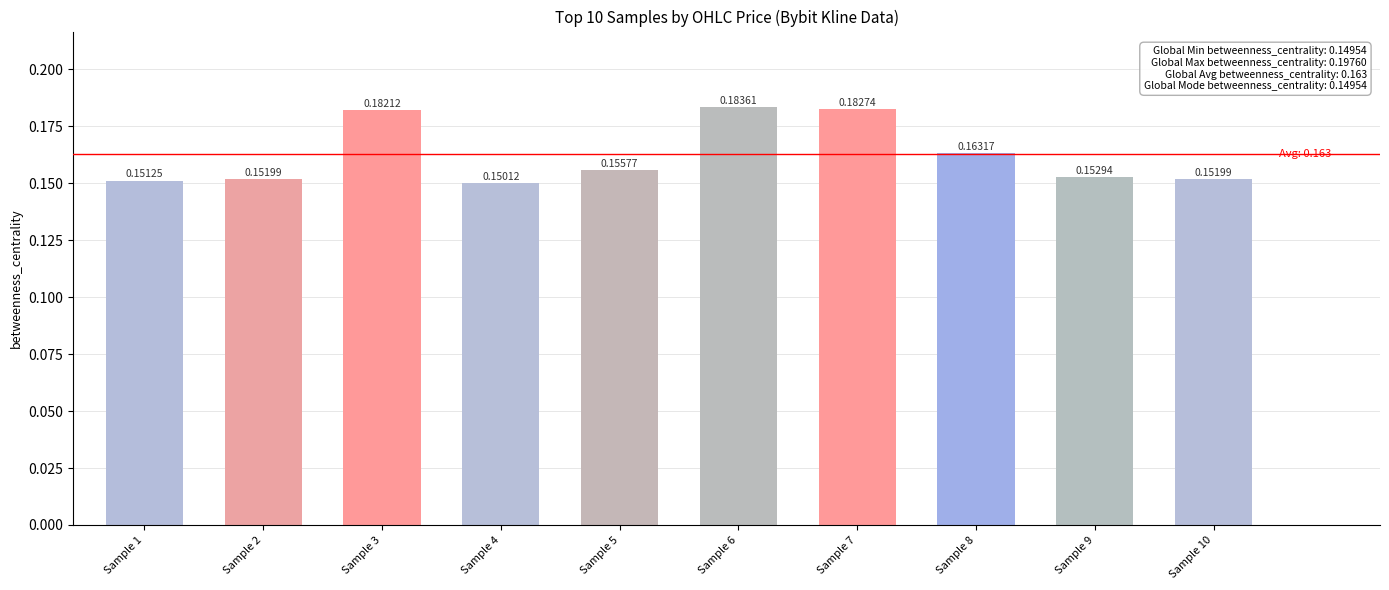

Are the bars grouped side by side (vs. stacked)?

No